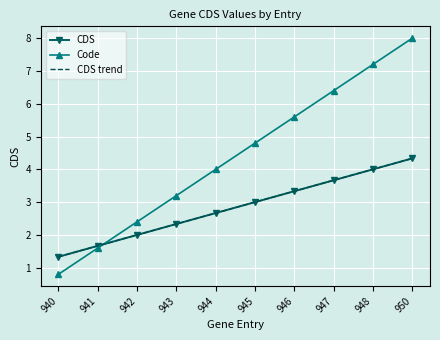

Reading left to right, list all the values displayed in this chart.

CDS: 1.3	1.7	2.0	2.3	2.7	3.0	3.3	3.7	4.0	4.3
Code: 0.8	1.6	2.4	3.2	4.0	4.8	5.6	6.4	7.2	8.0
CDS trend: 1.3	1.7	2.0	2.3	2.7	3.0	3.3	3.7	4.0	4.3